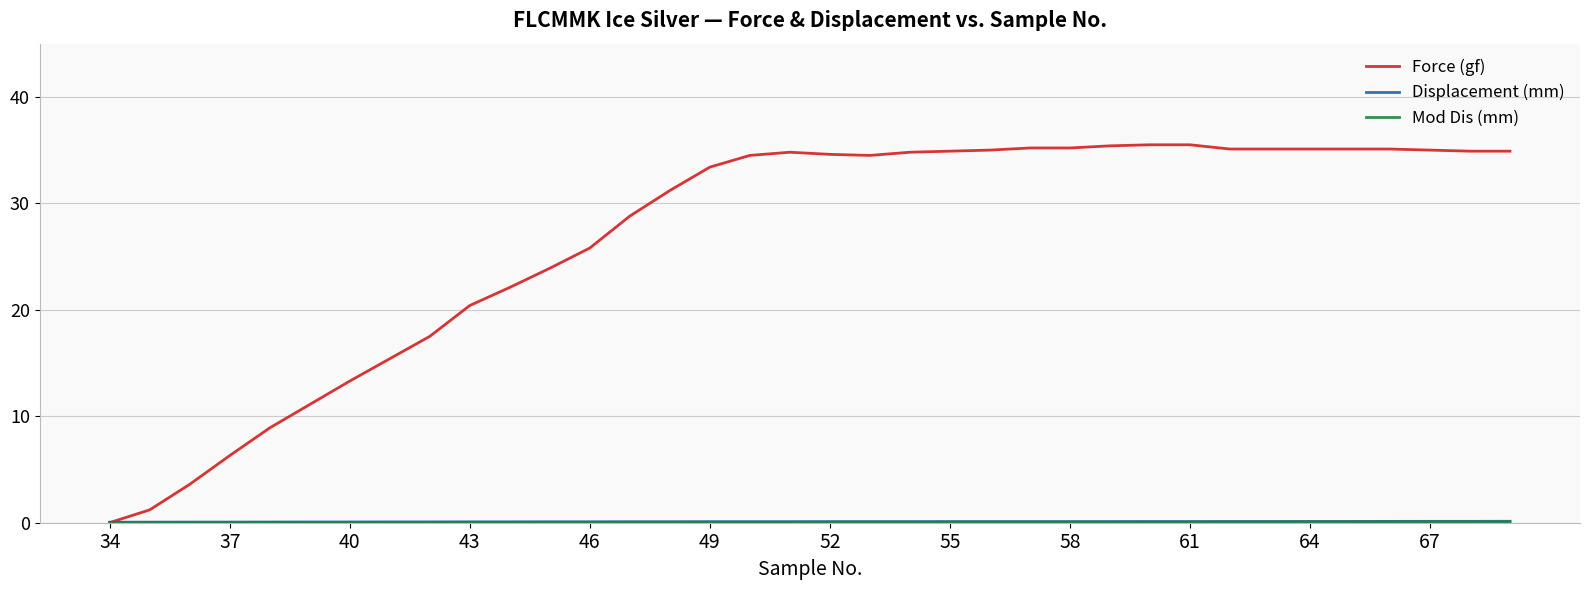

Which series has the widest spread of values?

Force (gf)